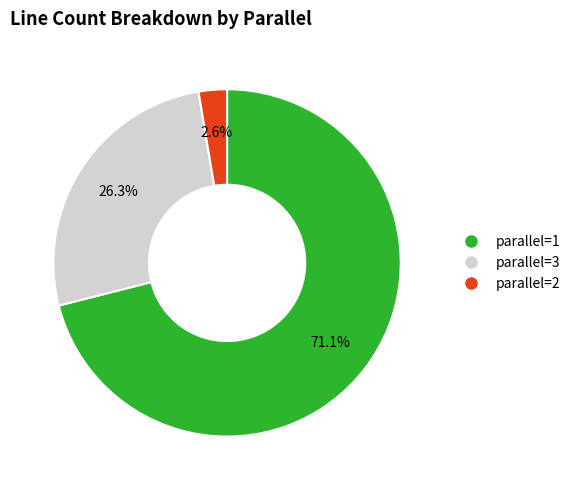

Is parallel=1 the majority of the pie?

Yes